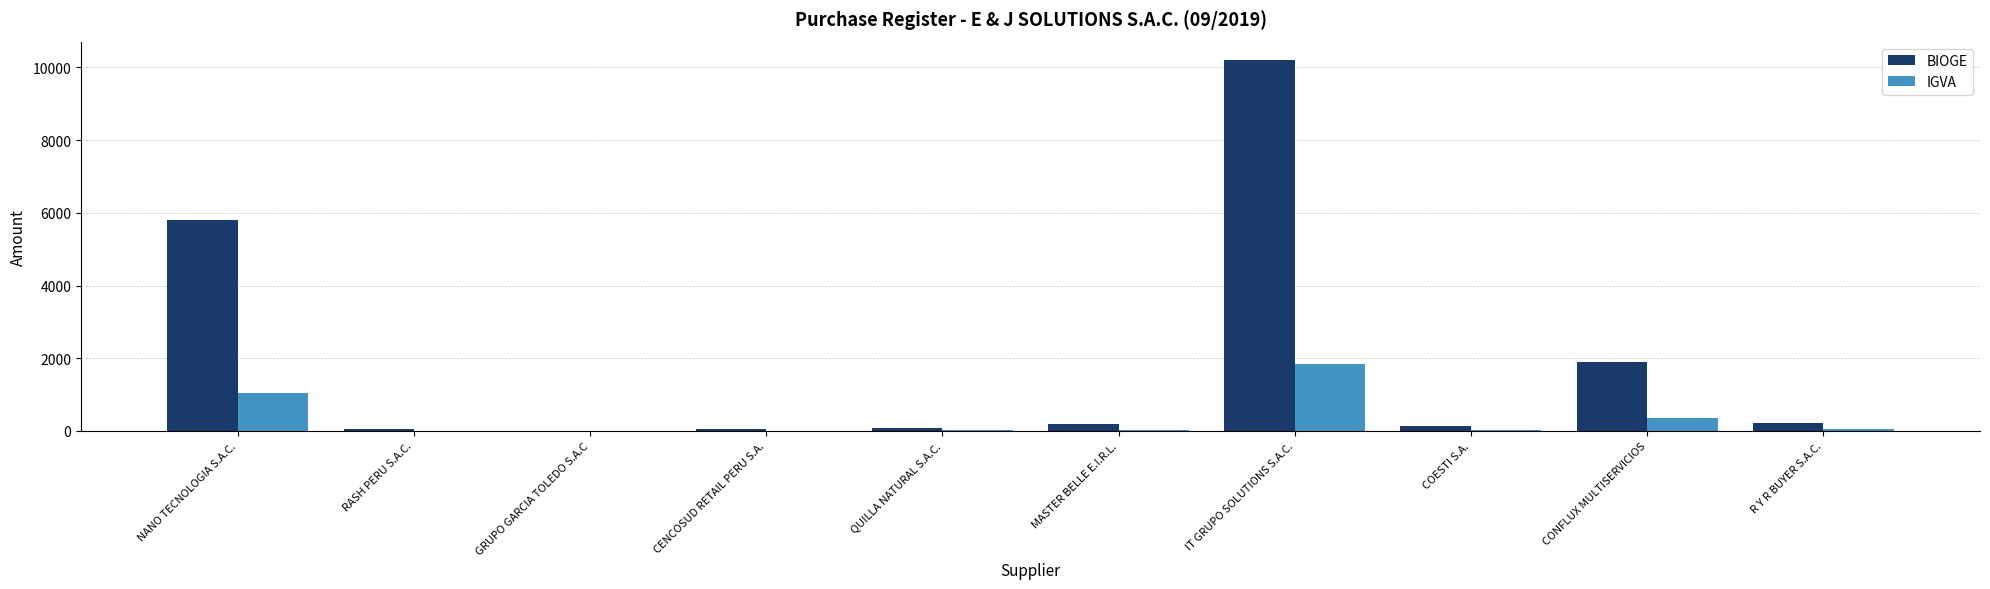

What is the total value across all series at IT GRUPO SOLUTIONS S.A.C.?

12038.1